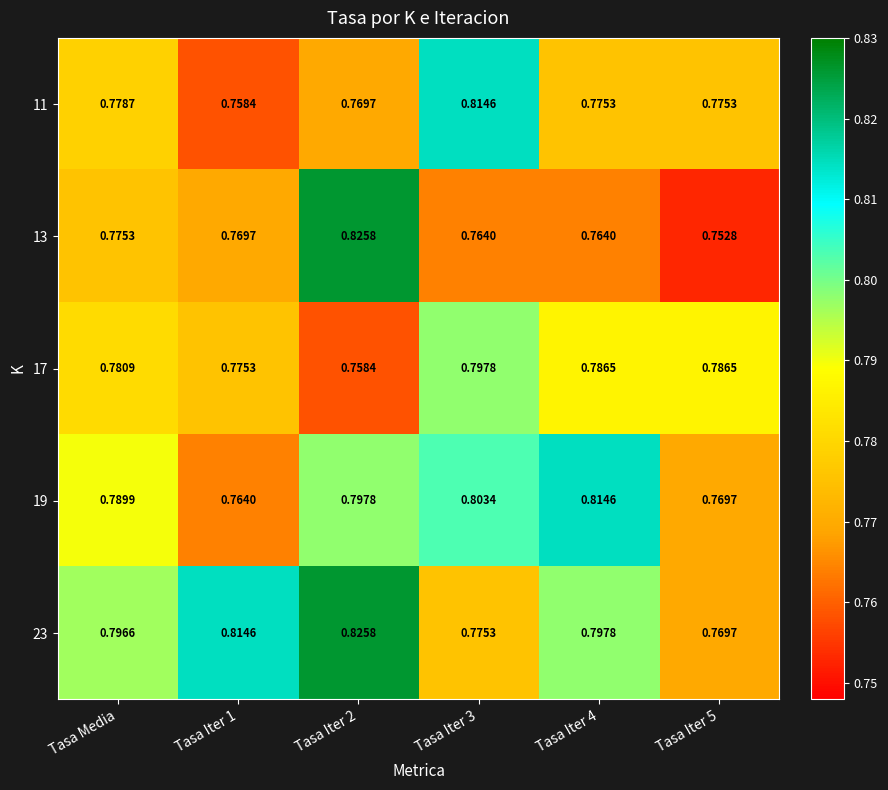

Is the value of 11 at Tasa Iter 5 greater than the value of 13 at Tasa Iter 3?

Yes